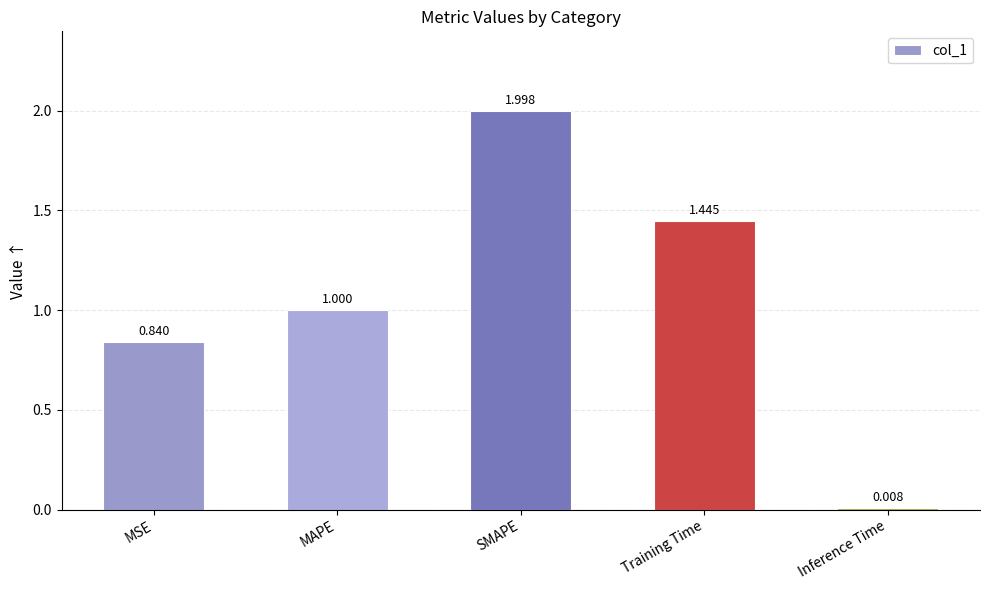

What is the approximate value at SMAPE?

2.0